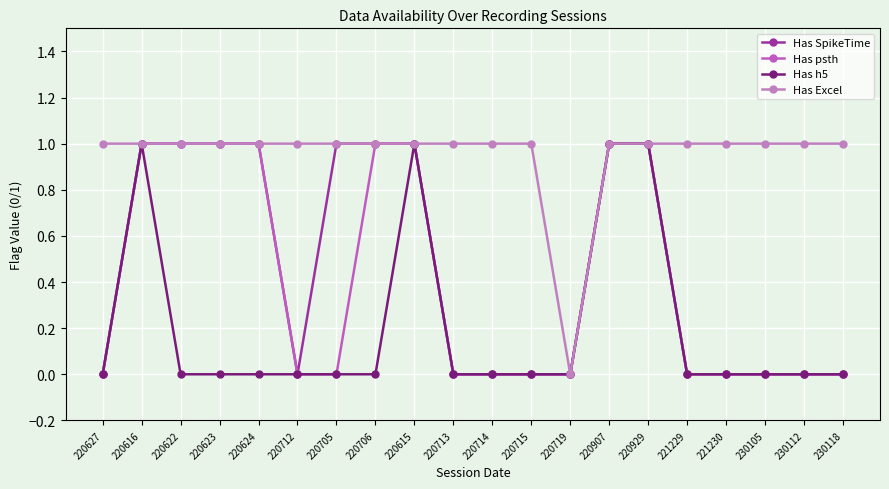

What are all the series names shown in the legend?

Has SpikeTime, Has psth, Has h5, Has Excel